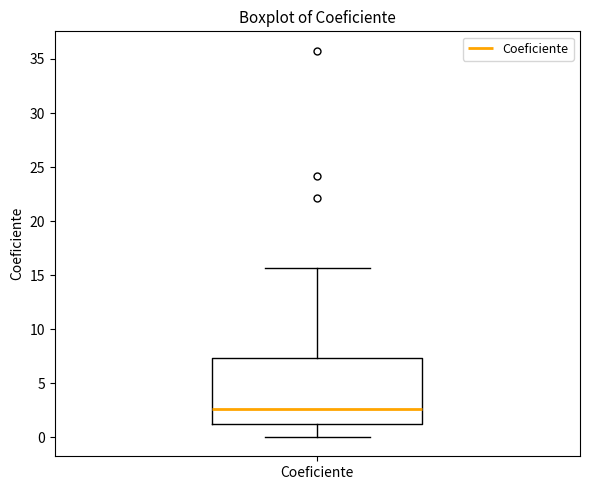

Read this box plot against the y-axis: the position of the median line, the range covered by the box, and the ends of both whiskers. The values are not printed on the chart, so give them approximately, as read against the axis.

median 2.5, box 1.5 to 7.5, whiskers 0.0 to 15.5